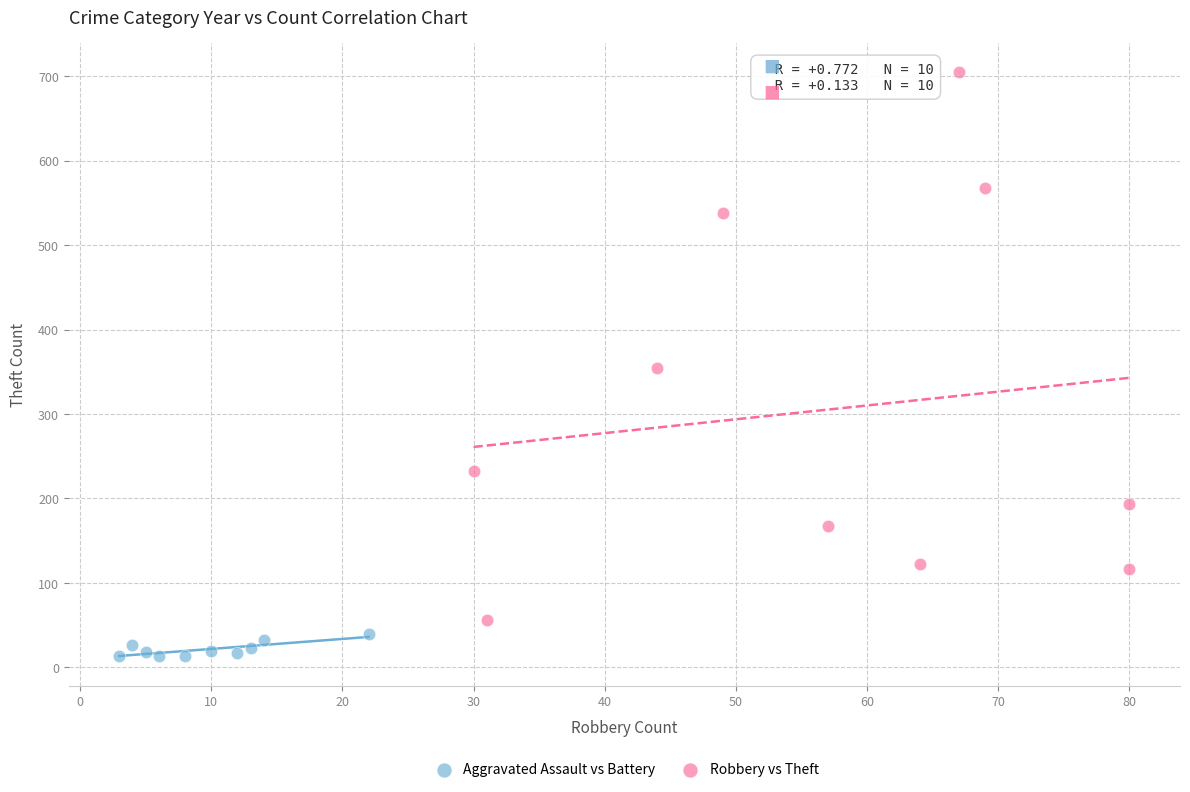

Which series reaches the minimum Y coordinate?

Aggravated Assault vs Battery